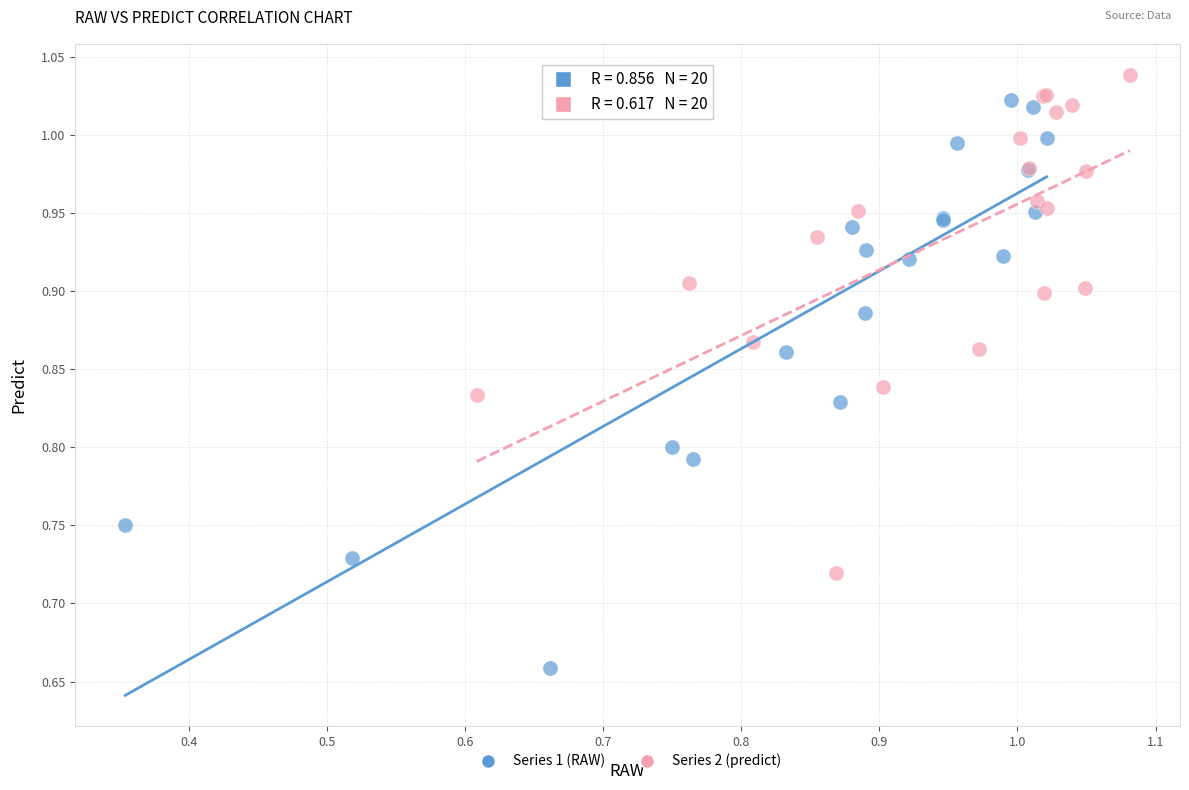

What are all the series names shown in the legend?

Series 1 (RAW), Series 2 (predict)